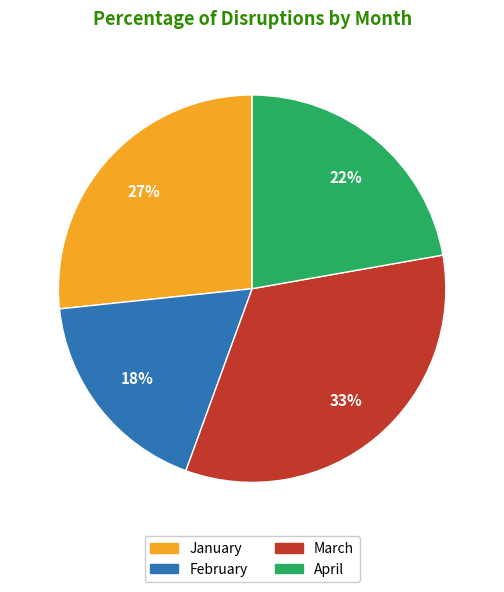

Which slice is the smallest?

February